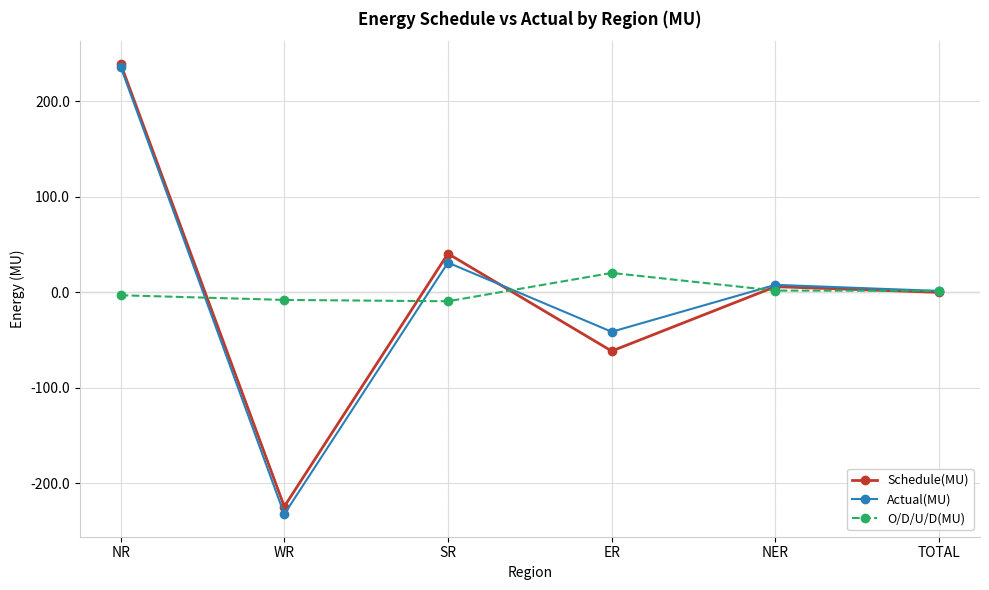

What is the label of the 3rd point from the right?

ER